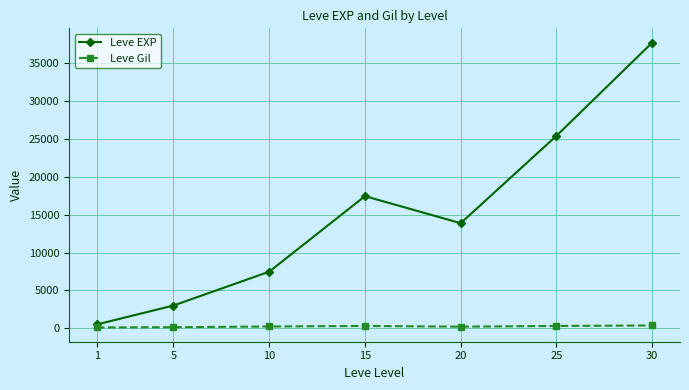

True or false: Leve Gil and Leve EXP intersect in this chart.

False